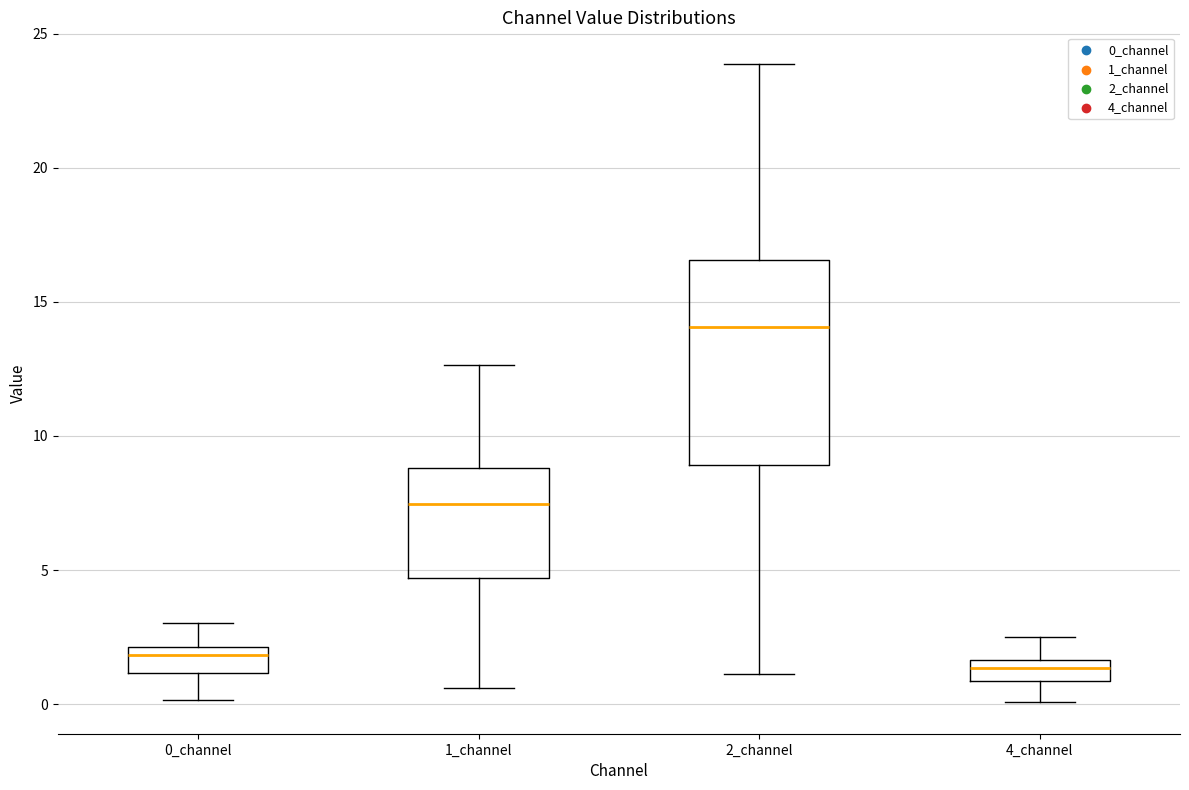

Which box is the tallest, from its lower edge to its upper edge?

2_channel